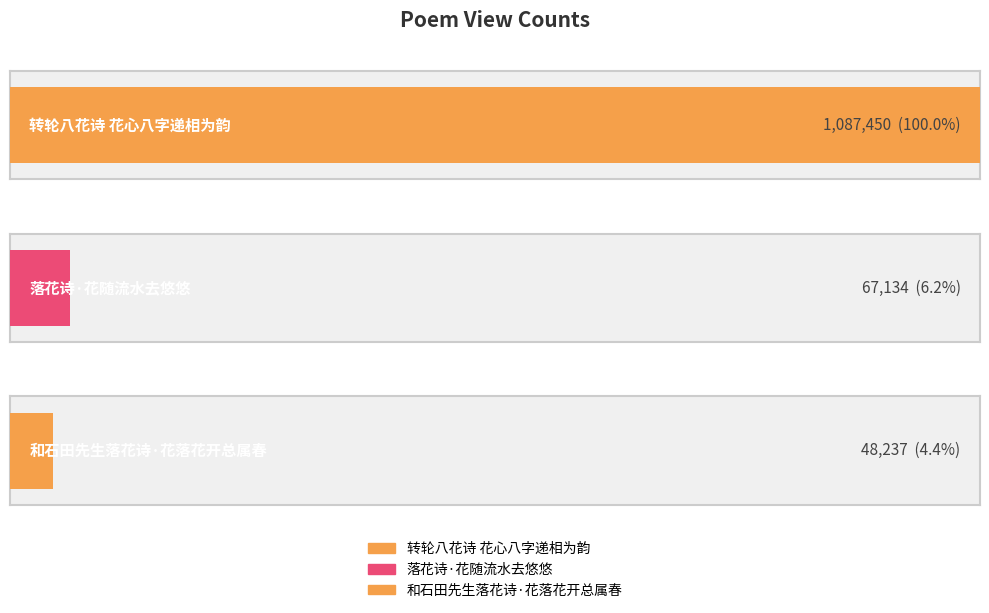

Reading left to right, what are all the values shown in this chart?

转轮八花诗 花心八字递相为韵=1087450	落花诗·花随流水去悠悠=67134	和石田先生落花诗·花落花开总属春=48237